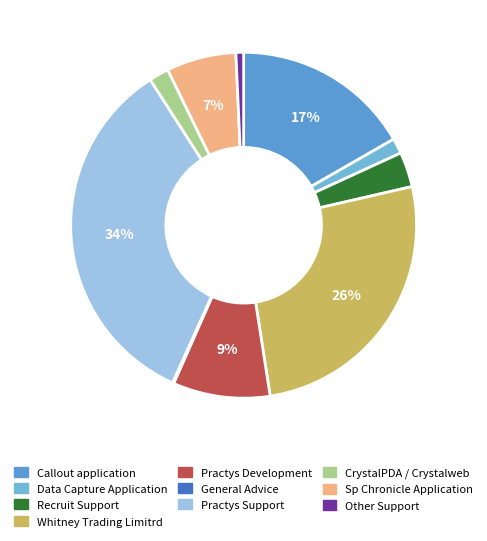

What percentage is the Callout application slice, to the nearest percent?

17%